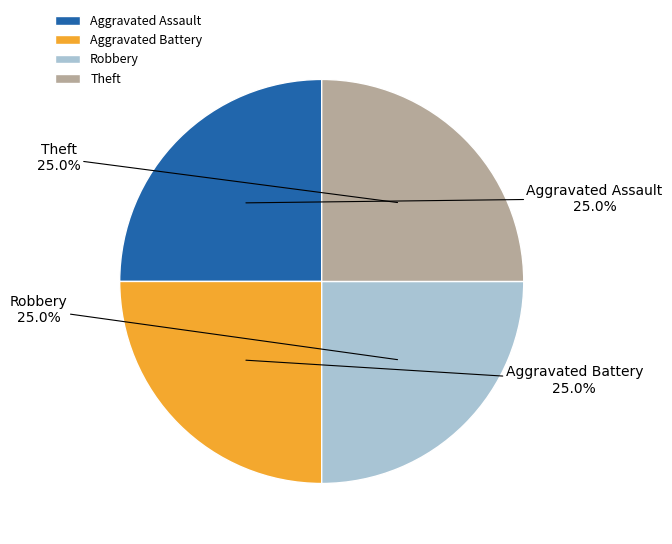

Count the number of slices in the pie.

4